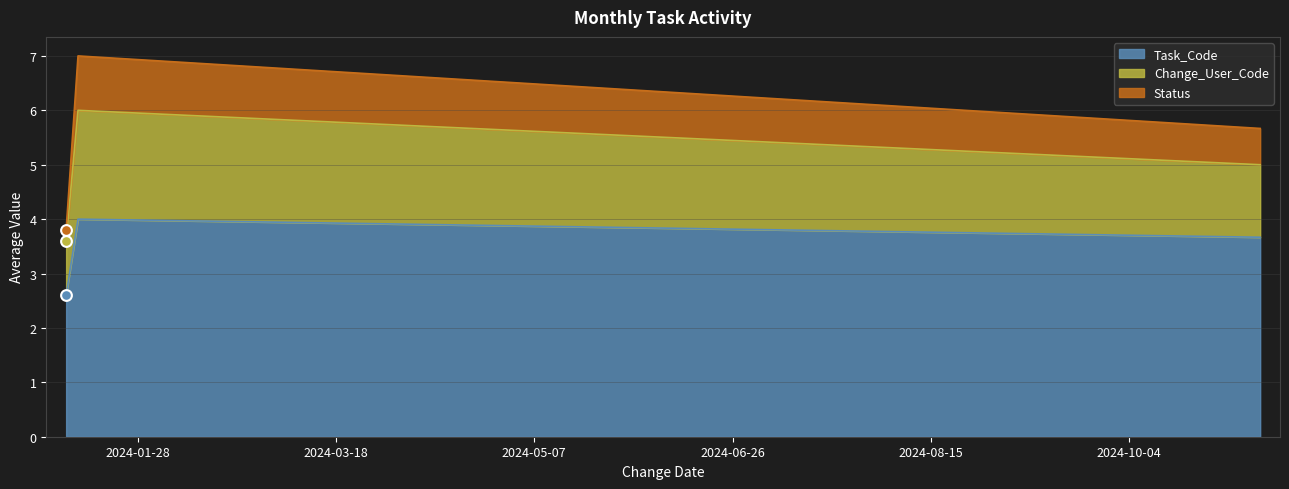

Which series contains the lowest Y value?

Task_Code